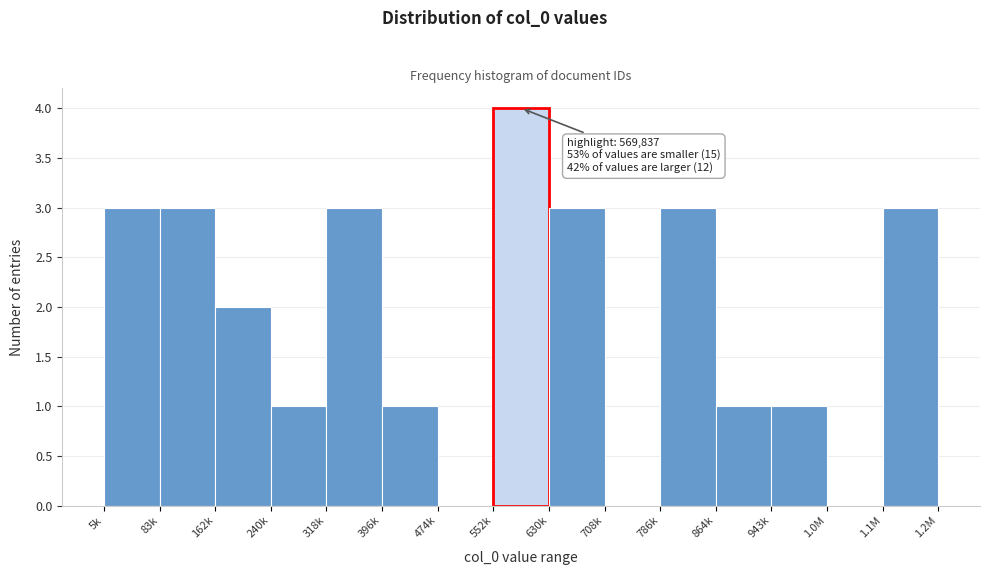

Reading left to right, transcribe all the data shown in this chart.

5k=3	83k=3	162k=2	240k=1	318k=3	396k=1	474k=0	552k=4	630k=3	708k=0	786k=3	864k=1	943k=1	1.0M=0	1.1M=3